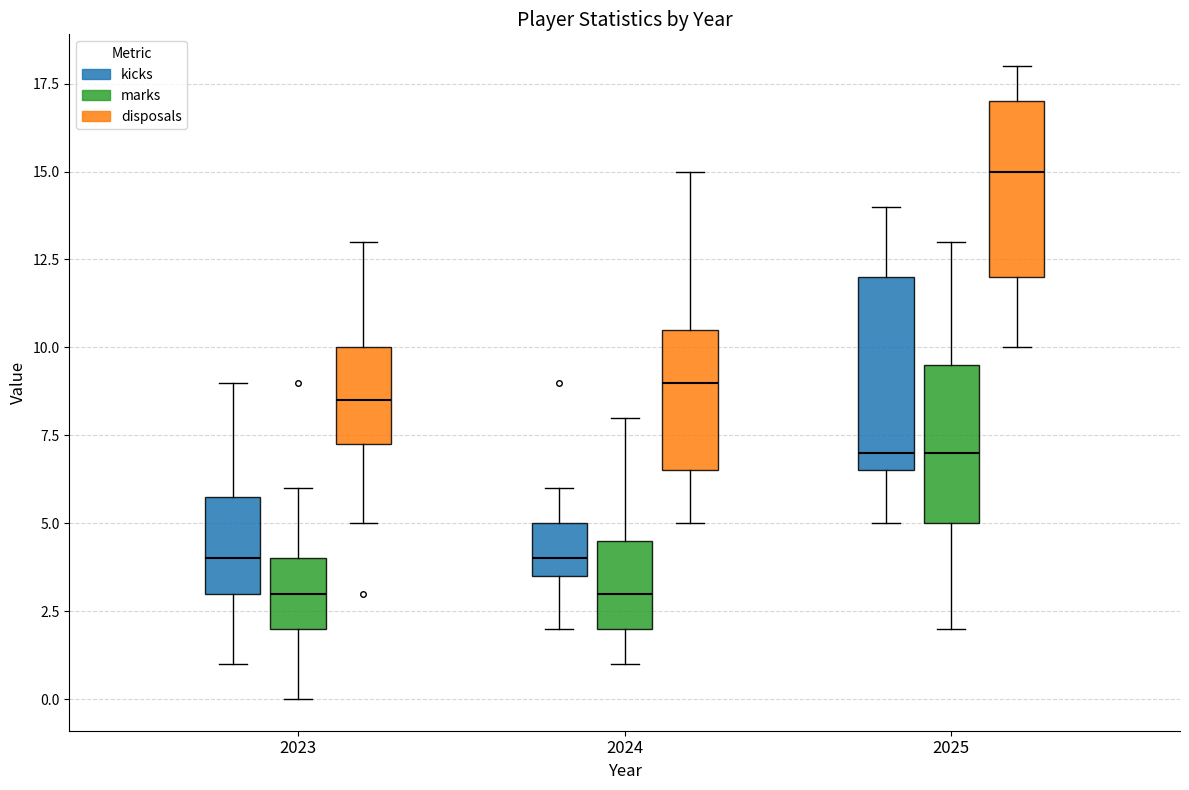

Reading left to right, read every box against the y-axis: the position of its median line, the range the box covers, and the ends of its whiskers. The values are not printed on the chart, so give them approximately, as read against the axis.

2023 (kicks): median 4.0, box 3.0 to 6.0, whiskers 1.0 to 9.0
2023 (marks): median 3.0, box 2.0 to 4.0, whiskers 0.0 to 6.0
2023 (disposals): median 8.5, box 7.5 to 10.0, whiskers 5.0 to 13.0
2024 (kicks): median 4.0, box 3.5 to 5.0, whiskers 2.0 to 6.0
2024 (marks): median 3.0, box 2.0 to 4.5, whiskers 1.0 to 8.0
2024 (disposals): median 9.0, box 6.5 to 10.5, whiskers 5.0 to 15.0
2025 (kicks): median 7.0, box 6.5 to 12.0, whiskers 5.0 to 14.0
2025 (marks): median 7.0, box 5.0 to 9.5, whiskers 2.0 to 13.0
2025 (disposals): median 15.0, box 12.0 to 17.0, whiskers 10.0 to 18.0